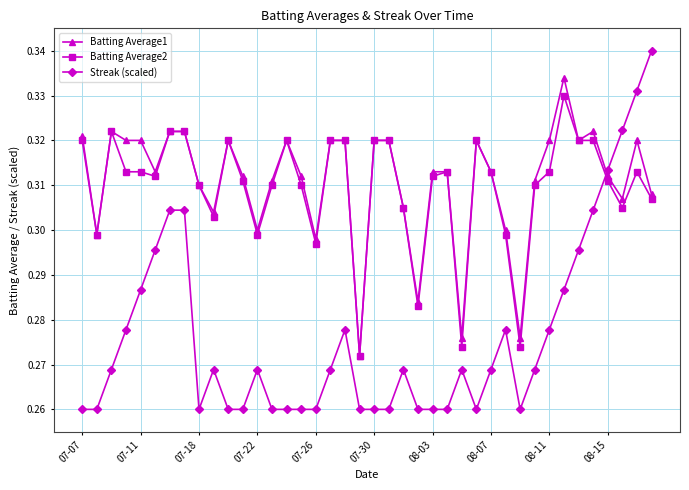

Which series has the largest total across all categories?

Batting Average1